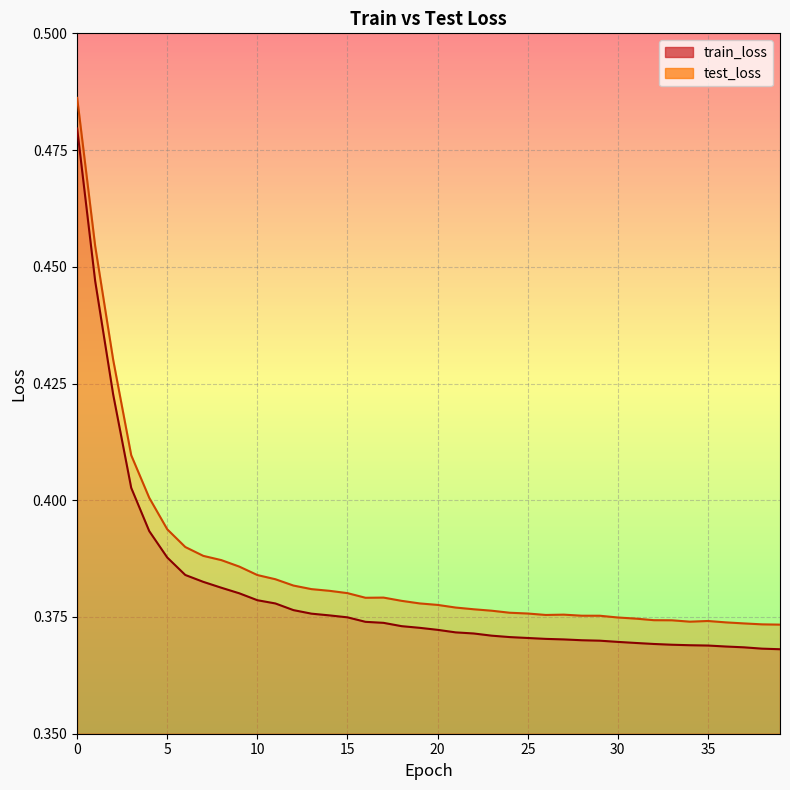

At which category does test_loss reach its first local peak?

17